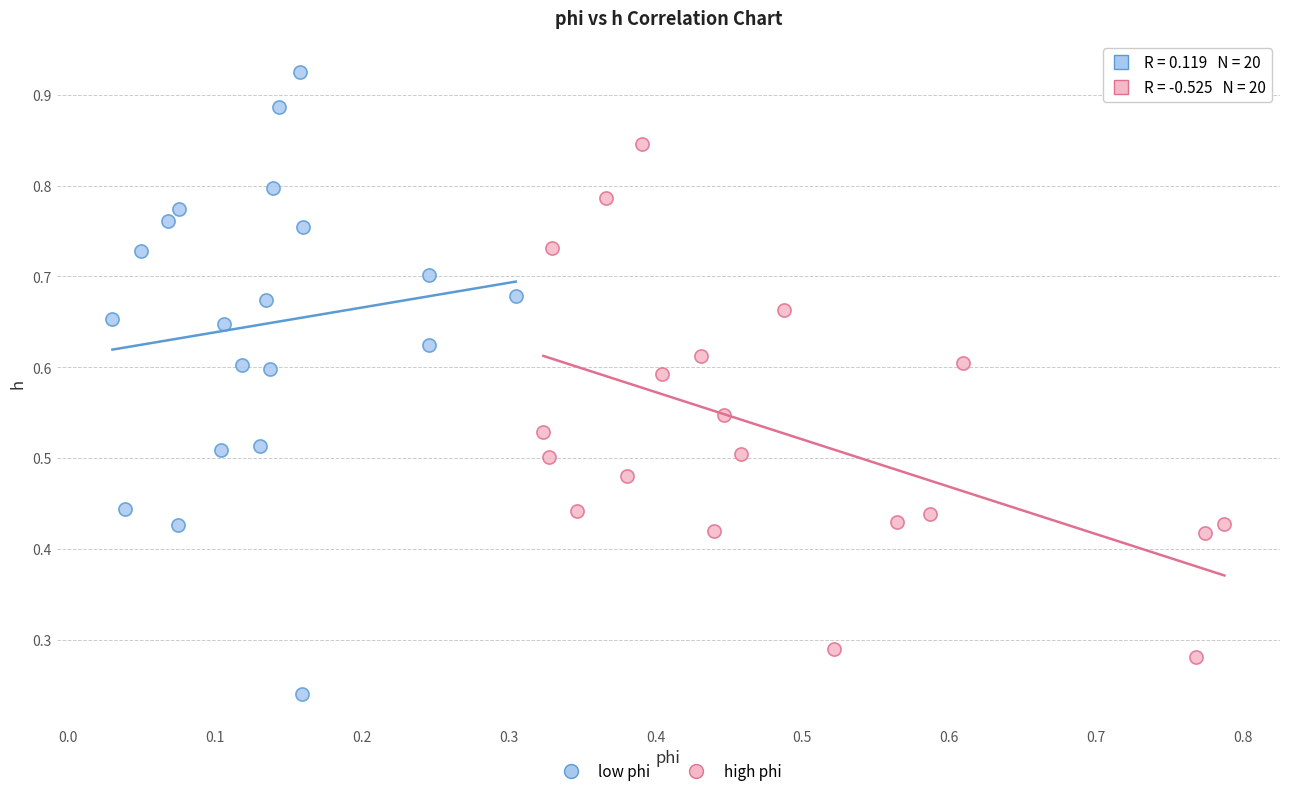

Which series has the widest spread of Y values?

low phi